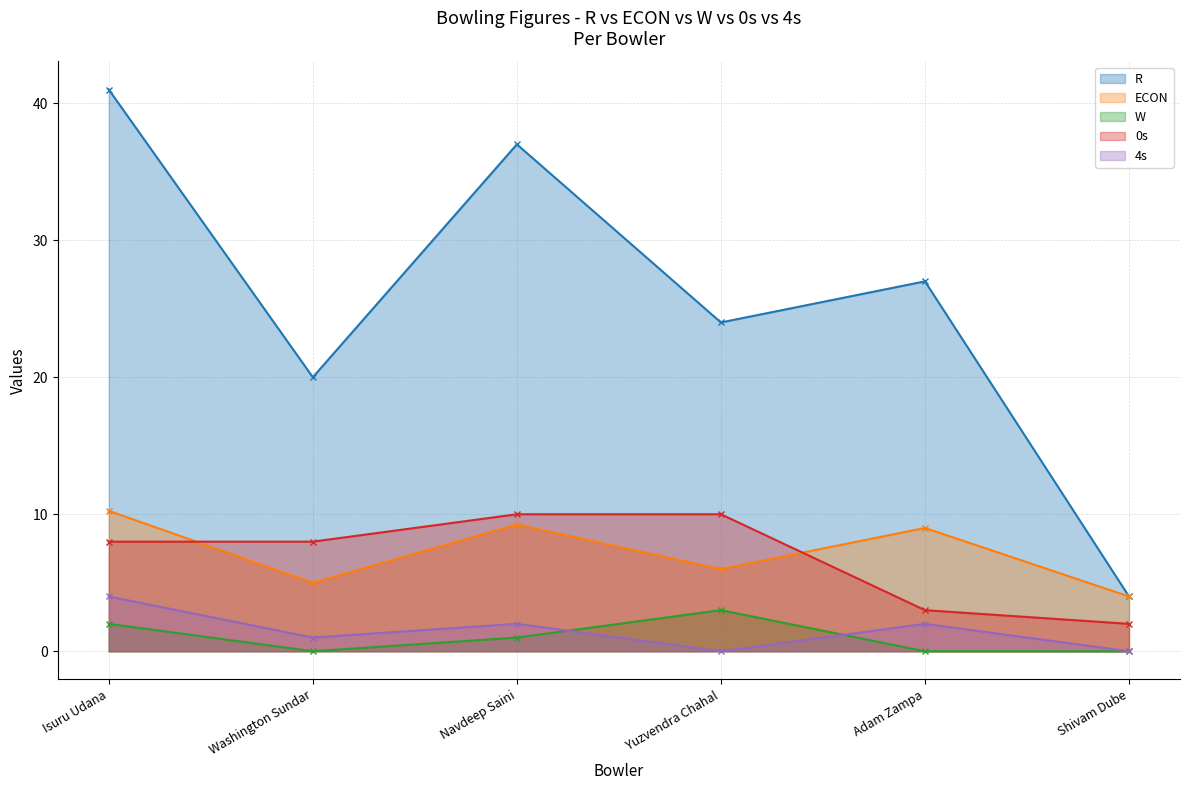

Which series has the widest spread of values?

R